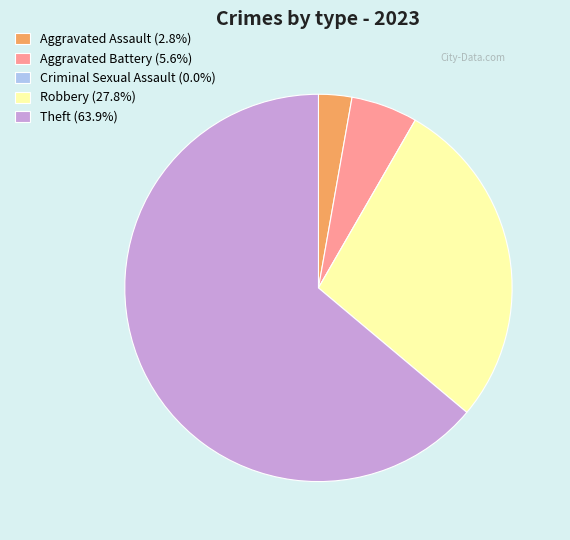

Do Aggravated Assault (2.8%) and Robbery (27.8%) together represent more than half of the pie?

No